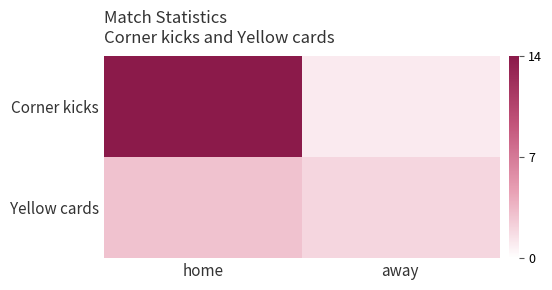

Reading left to right, list all the values displayed in this chart.

Corner kicks: home=14	away=1
Yellow cards: home=3	away=2